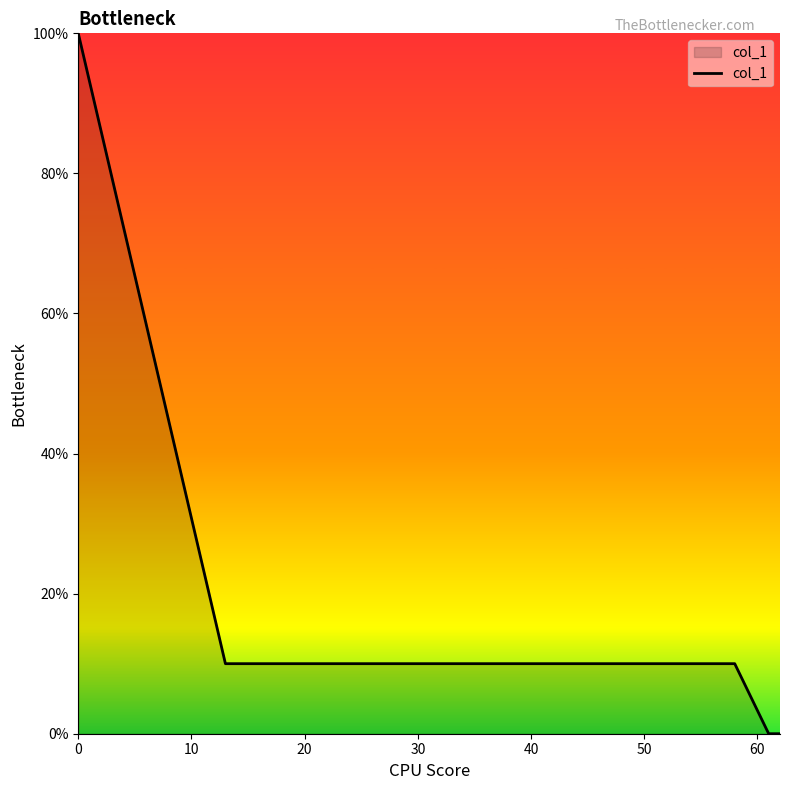

Does the chart have visible grid lines?

No